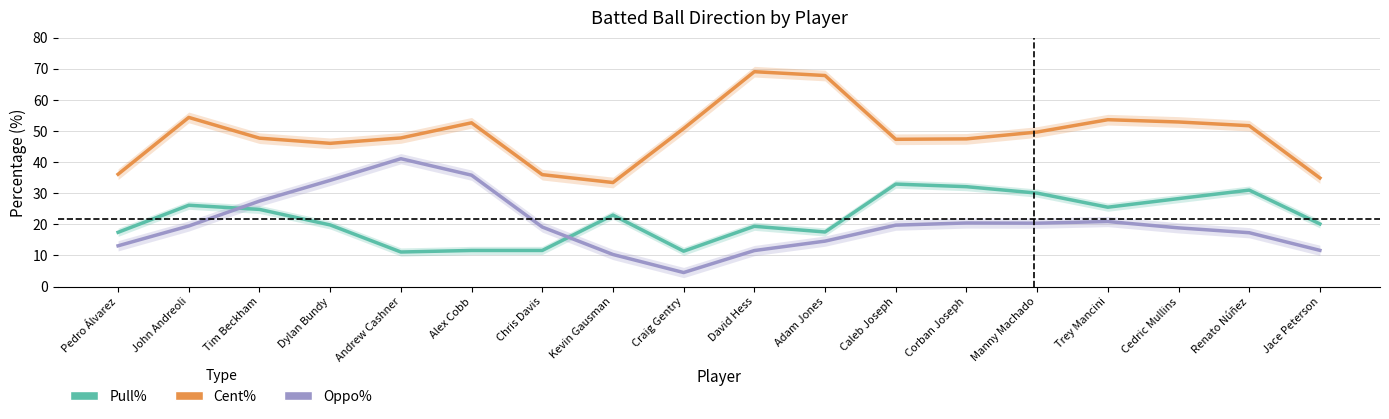

Which series has the largest total across all categories?

Cent%